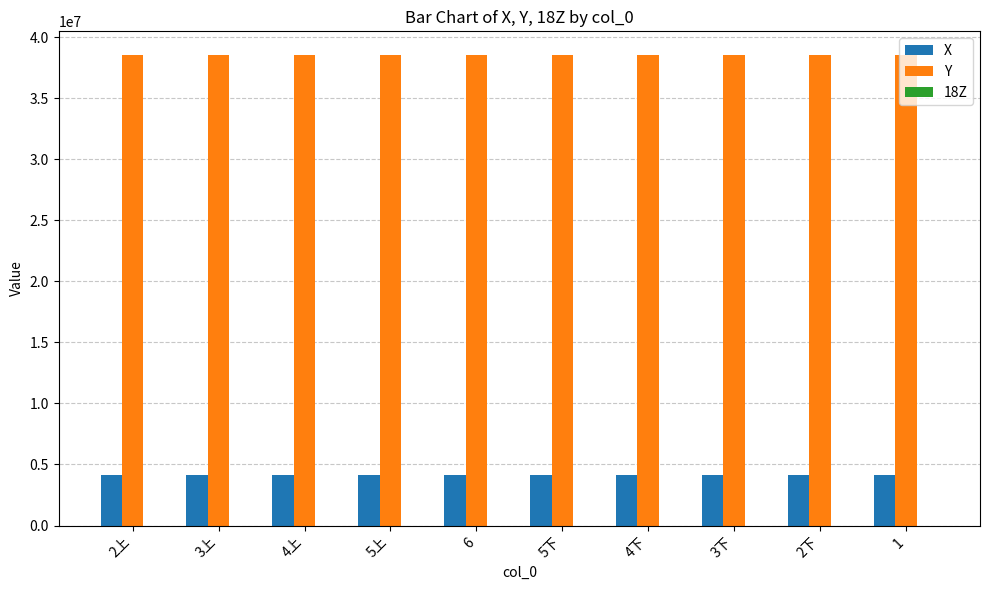

Does the chart contain stacked bars?

No